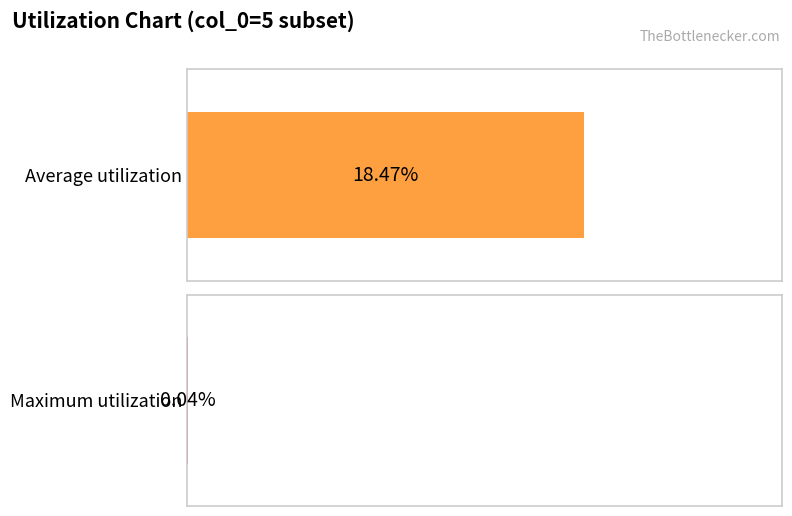

What is the approximate value of Average utilization at 61.875?

0.2